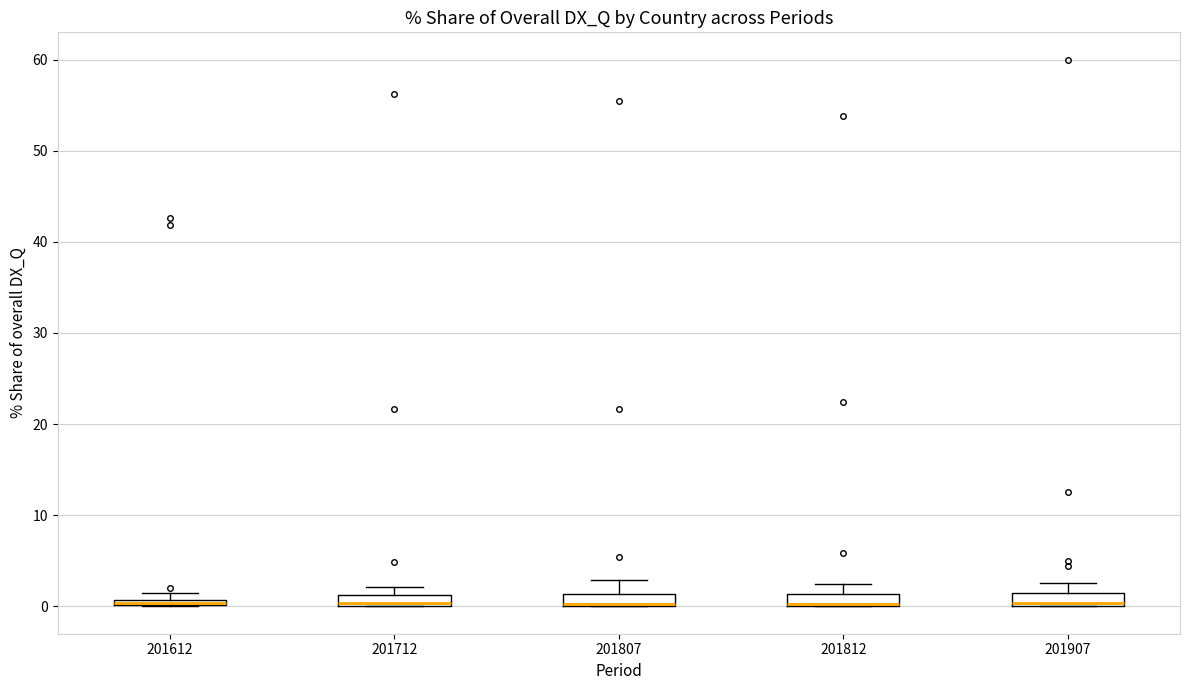

Where is the upper edge of the box at x = 201712 on the y-axis? The values are not printed on the chart, so give them approximately, as read against the axis.

1